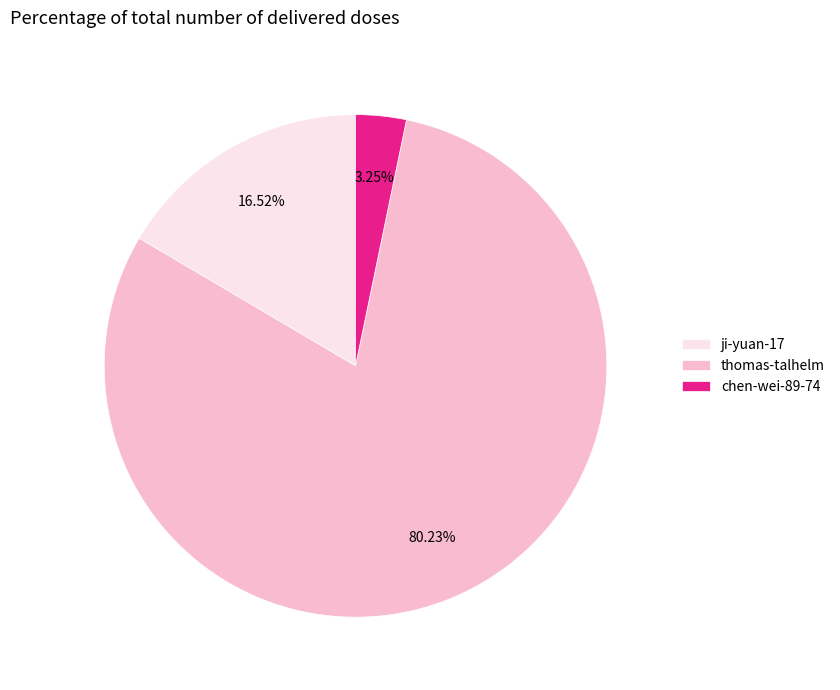

What is the smallest slice in the pie chart?

chen-wei-89-74